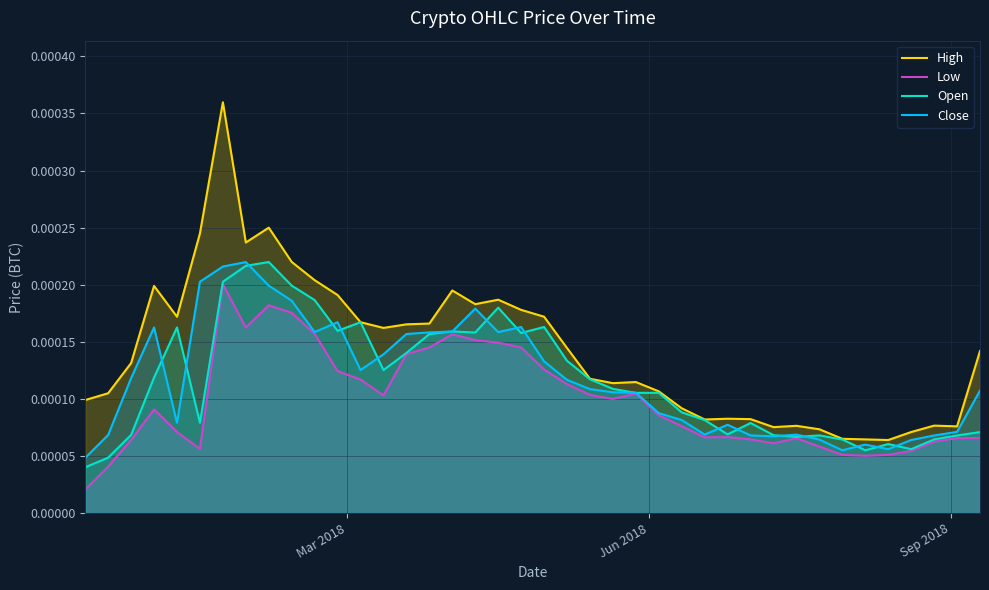

How many interior local valleys does the Close series have?

8